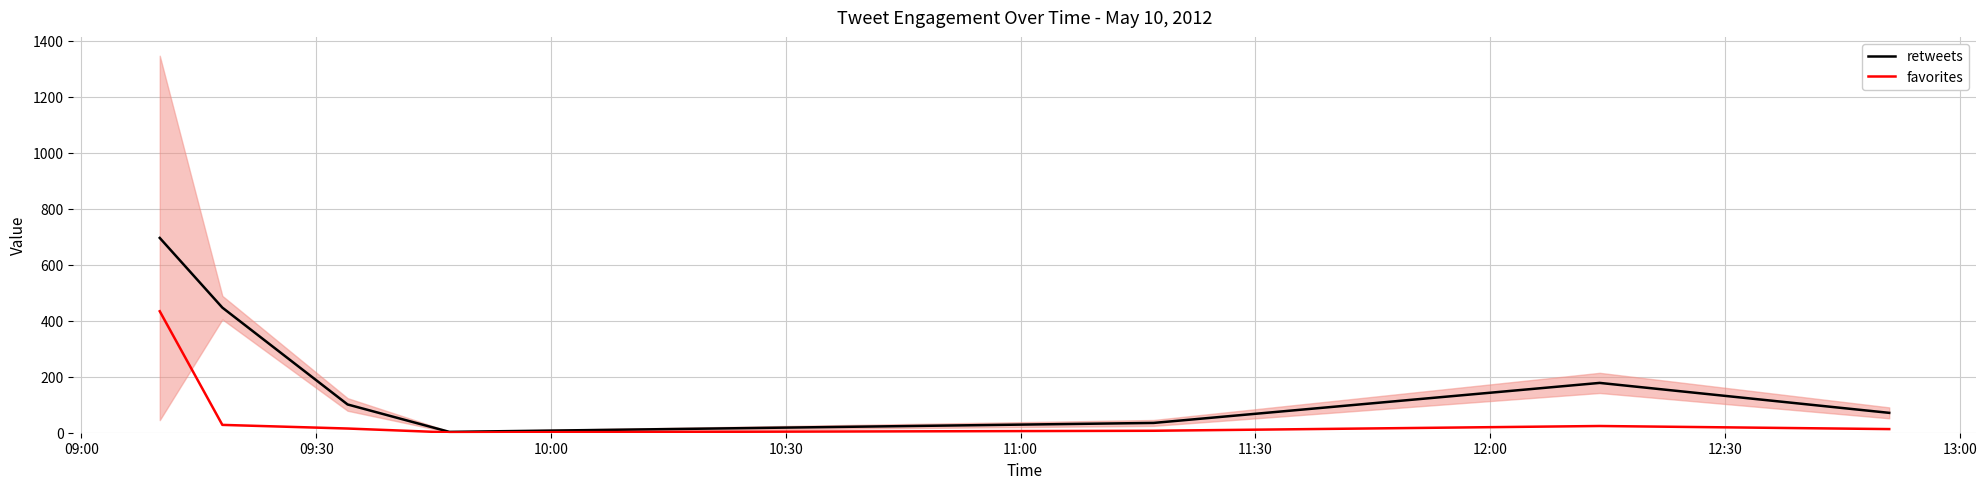

List the series in order of their overall mean, lowest first.

favorites, retweets